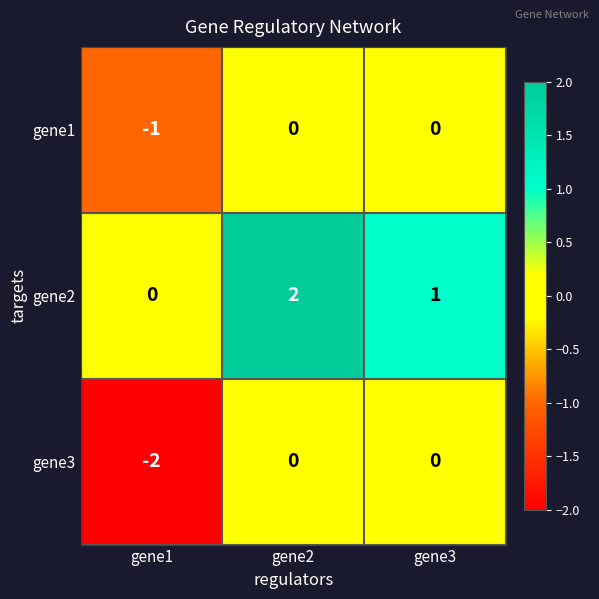

Is it true that gene1 equals 0 at gene3?

True